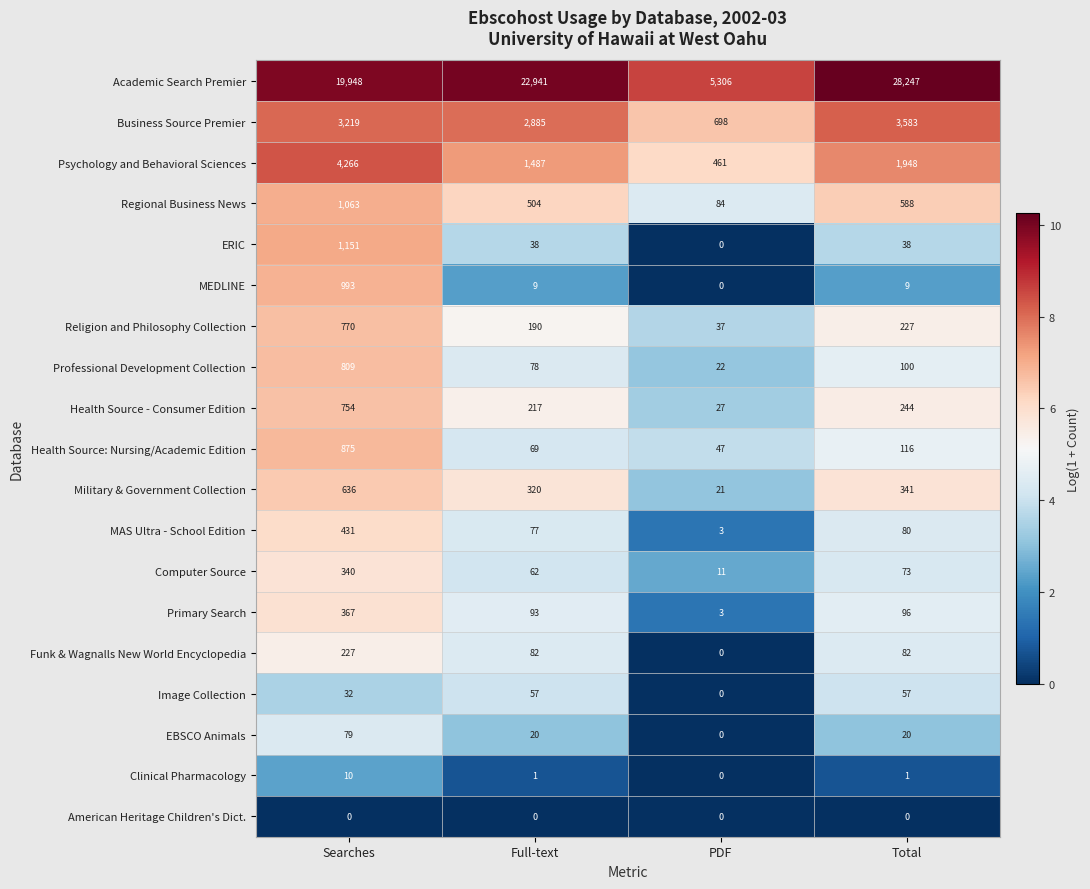

The value of Clinical Pharmacology at PDF is 0. True or false?

True